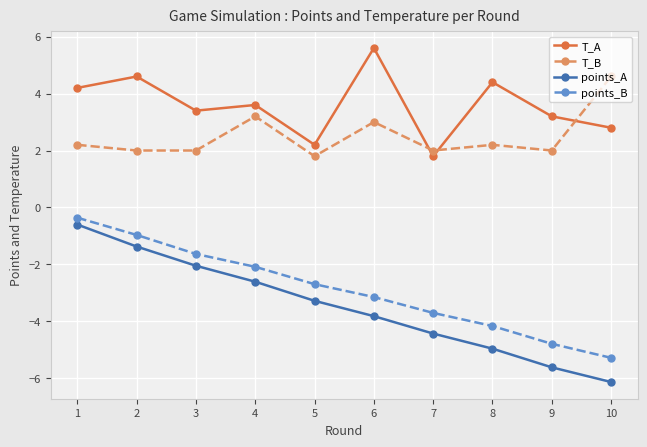

Reading left to right, extract all data points from this chart.

T_A: 4.2	4.6	3.4	3.6	2.2	5.6	1.8	4.4	3.2	2.8
T_B: 2.2	2.0	2.0	3.2	1.8	3.0	2.0	2.2	2.0	4.6
points_A: -0.6	-1.4	-2.0	-2.6	-3.3	-3.8	-4.4	-5.0	-5.6	-6.1
points_B: -0.4	-1.0	-1.6	-2.1	-2.7	-3.1	-3.7	-4.2	-4.8	-5.3